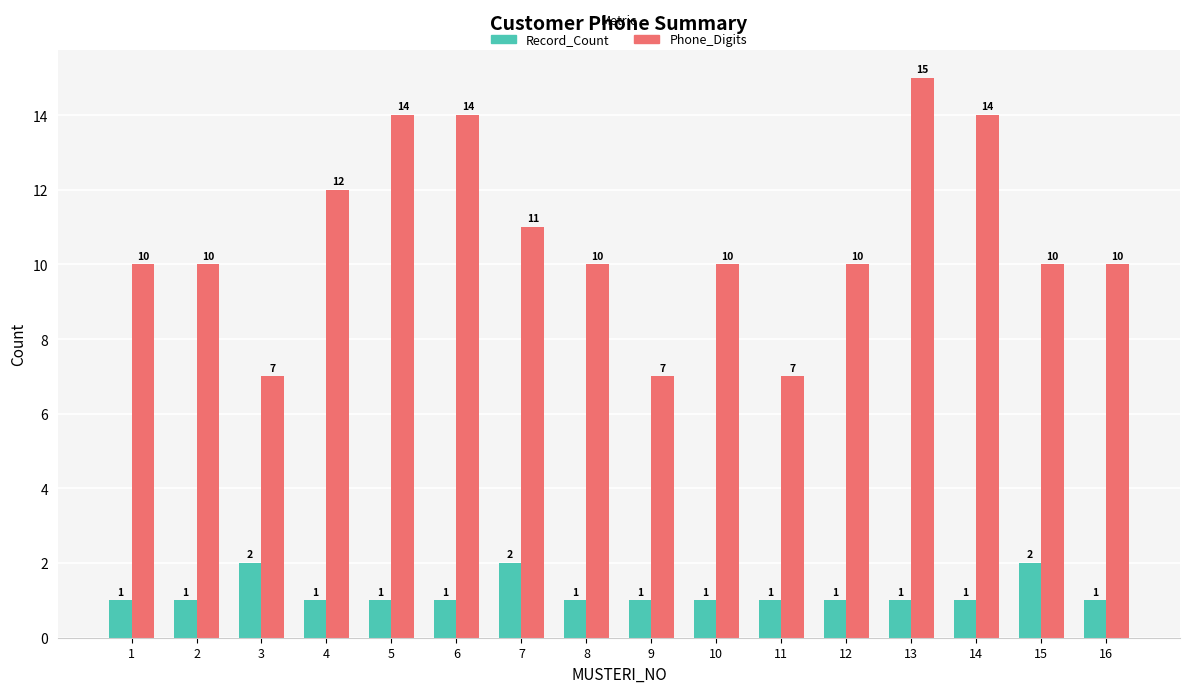

What value does the Record_Count series have at 2?

1